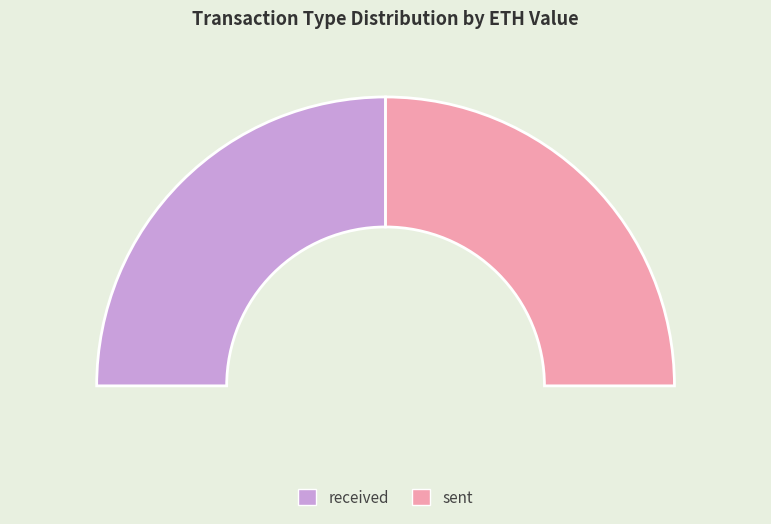

Does any single category account for the majority?

No